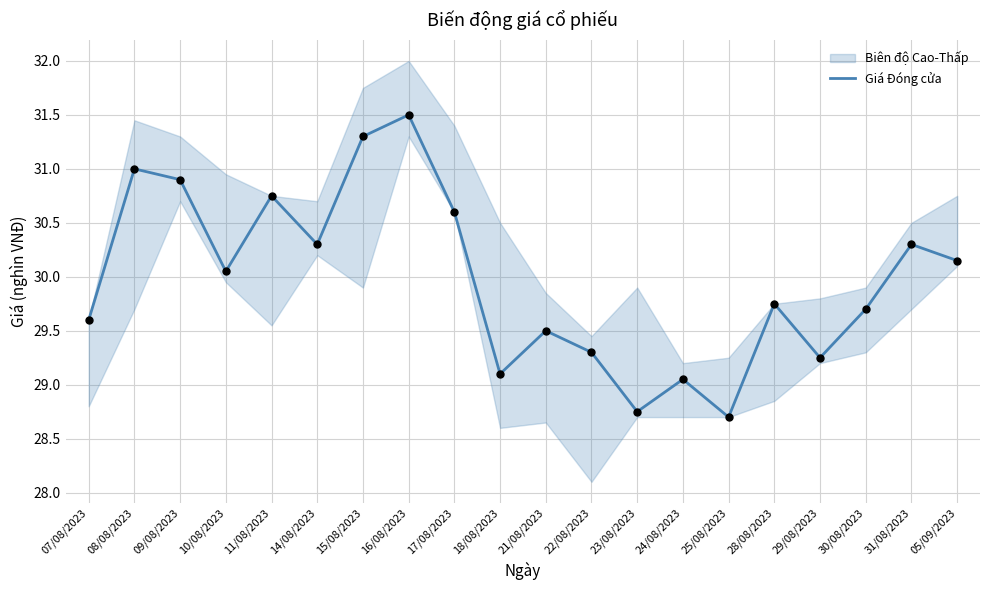

What is the change in value from 11/08/2023 to 24/08/2023?

-1.7